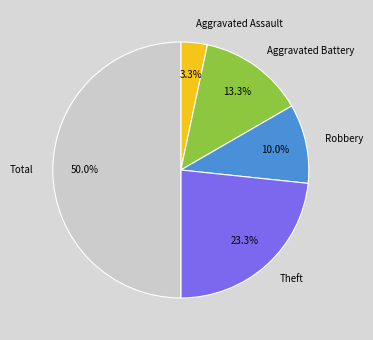

To the nearest percent, what is the combined percentage of Robbery and Theft?

33%